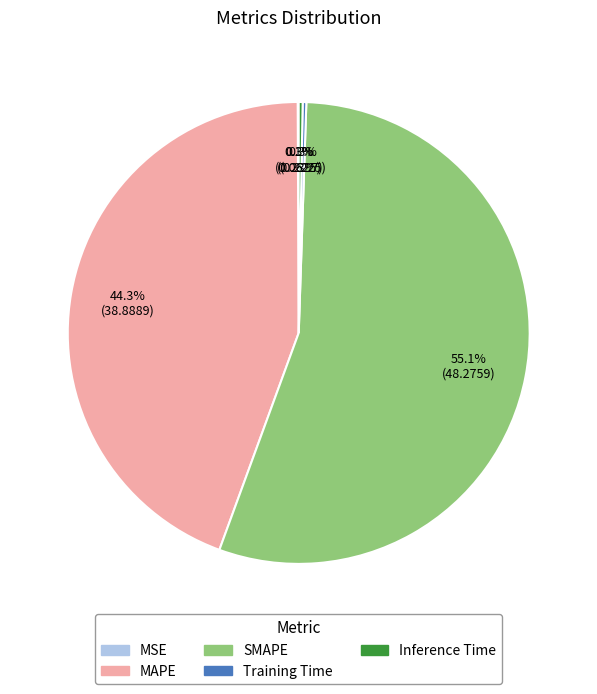

Between SMAPE and MAPE, which is larger?

SMAPE